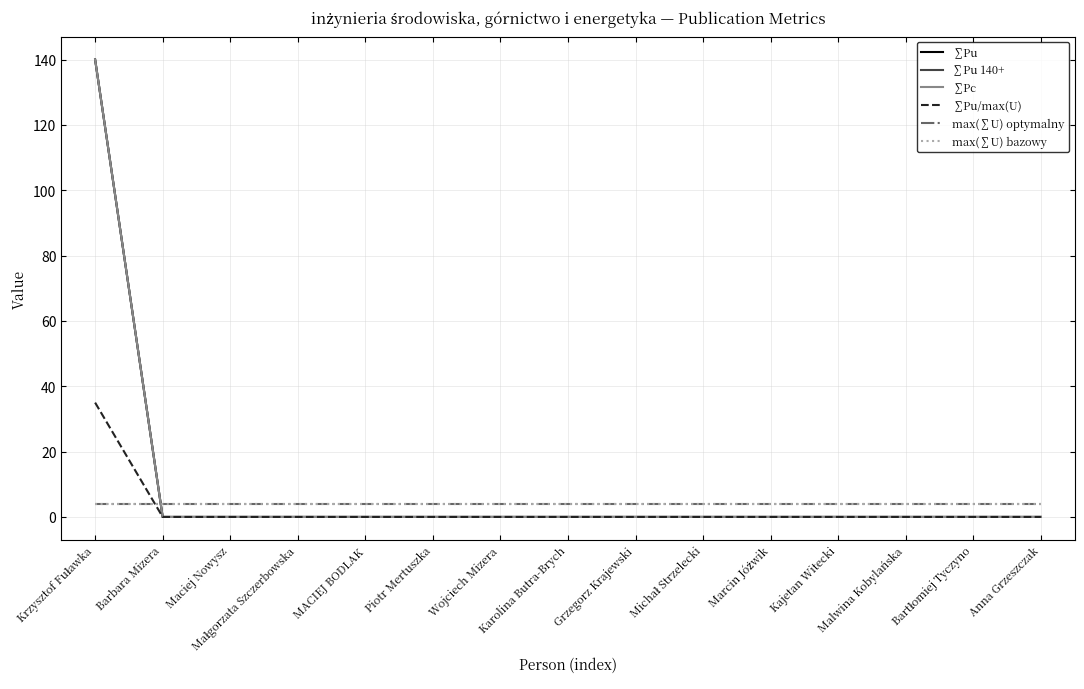

Does the chart have visible grid lines?

Yes